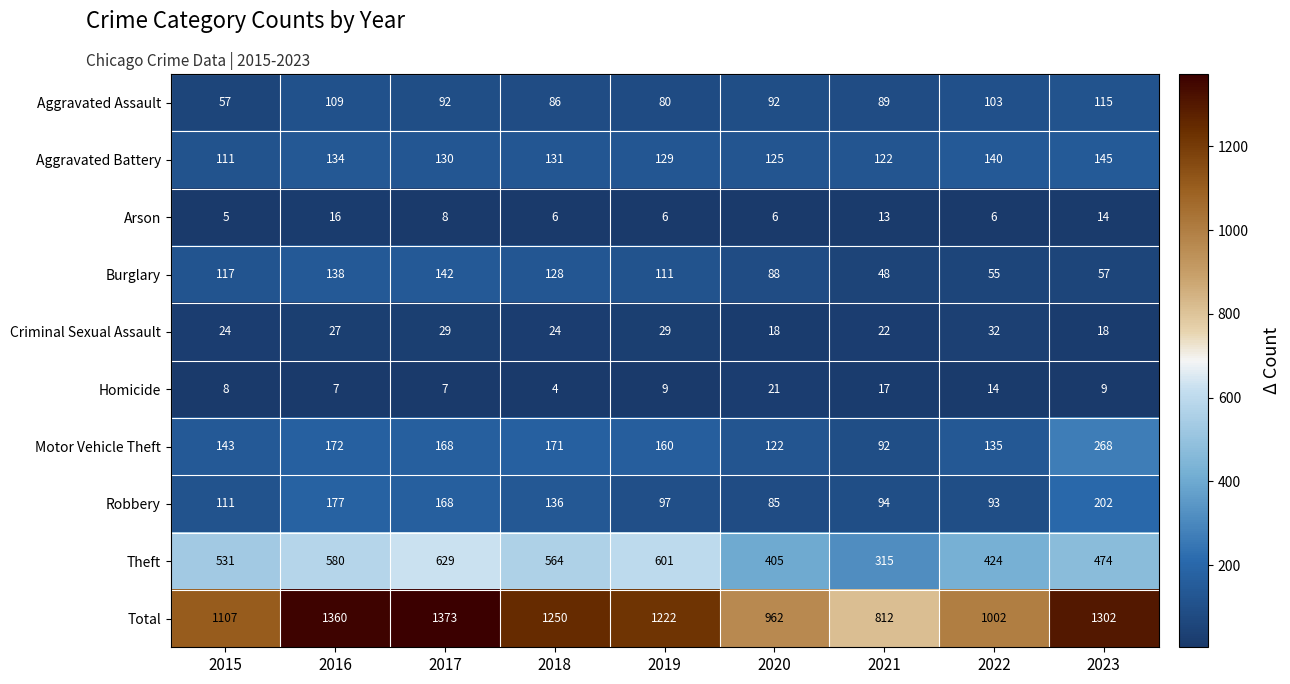

The value of Burglary at 2016 is 138. True or false?

True